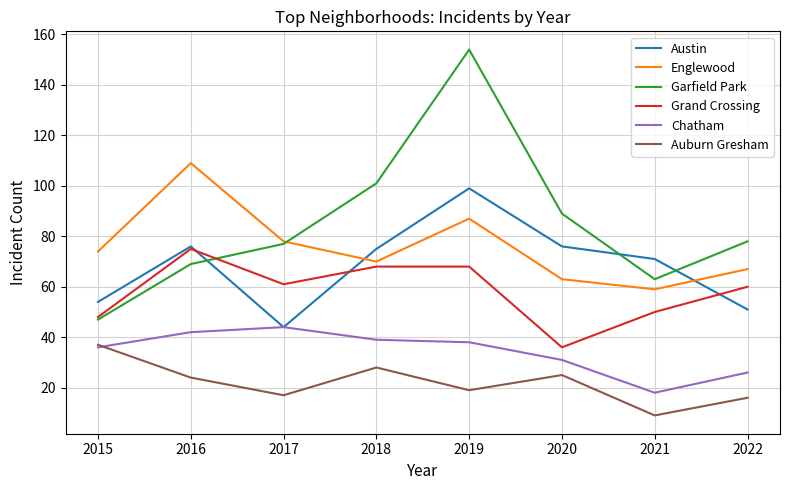

At which category does Auburn Gresham reach its first local valley?

2017